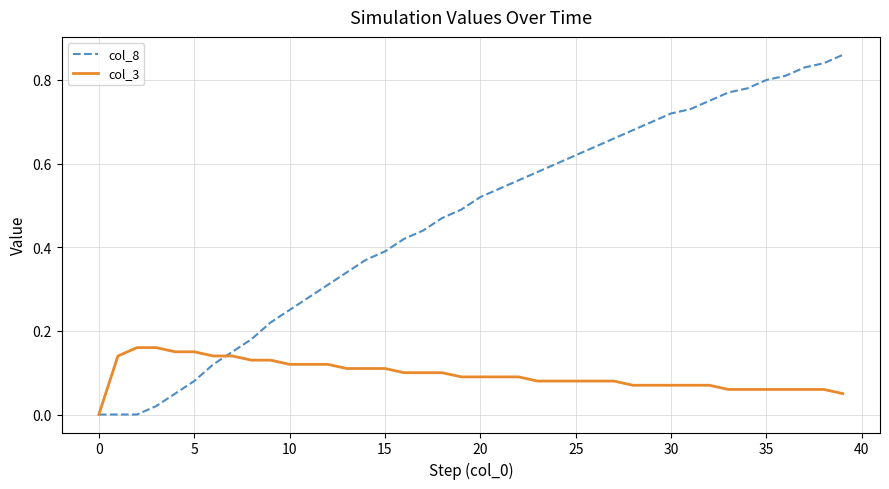

Rank the series by their maximum value, from highest to lowest.

col_8, col_3